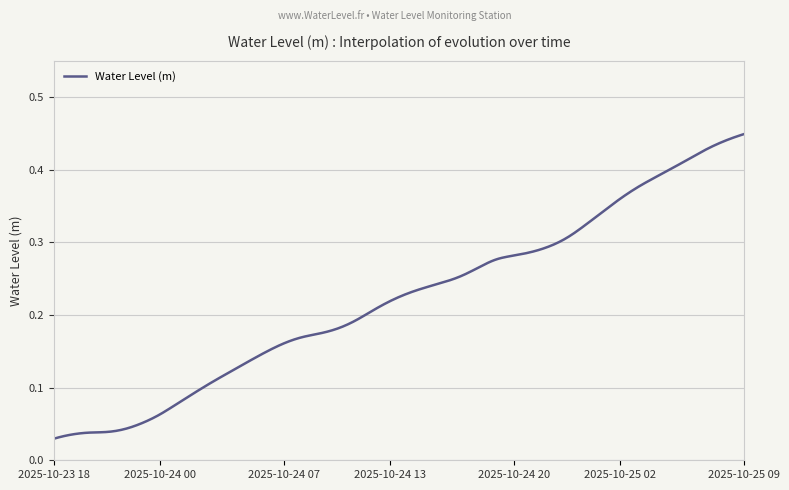

List the labels in order of value, largest first.

2025-10-25 09:00, 2025-10-25 08:00, 2025-10-25 07:00, 2025-10-25 06:00, 2025-10-25 05:00, 2025-10-25 04:00, 2025-10-25 03:00, 2025-10-25 02:00, 2025-10-25 01:00, 2025-10-25 00:00, 2025-10-24 23:00, 2025-10-24 22:00, 2025-10-24 21:00, 2025-10-24 20:00, 2025-10-24 19:00, 2025-10-24 18:00, 2025-10-24 17:00, 2025-10-24 16:00, 2025-10-24 15:00, 2025-10-24 14:00, 2025-10-24 13:00, 2025-10-24 12:00, 2025-10-24 11:00, 2025-10-24 10:00, 2025-10-24 09:00, 2025-10-24 08:00, 2025-10-24 07:00, 2025-10-24 06:00, 2025-10-24 05:00, 2025-10-24 04:00, 2025-10-24 03:00, 2025-10-24 02:00, 2025-10-24 01:00, 2025-10-24 00:00, 2025-10-23 23:00, 2025-10-23 22:00, 2025-10-23 21:00, 2025-10-23 20:00, 2025-10-23 19:00, 2025-10-23 18:00